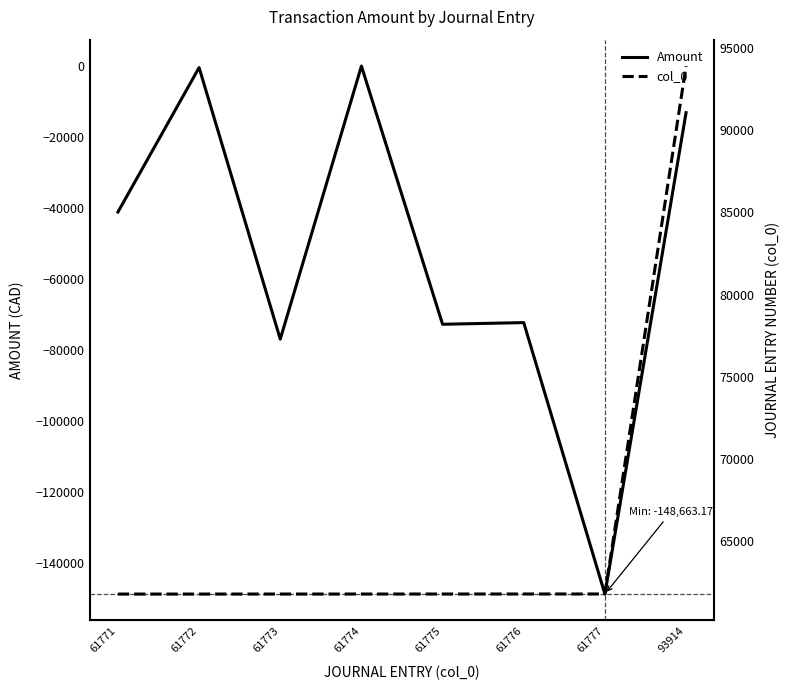

List the labels in order of Amount value, largest first.

61774, 61772, 93914, 61771, 61776, 61775, 61773, 61777